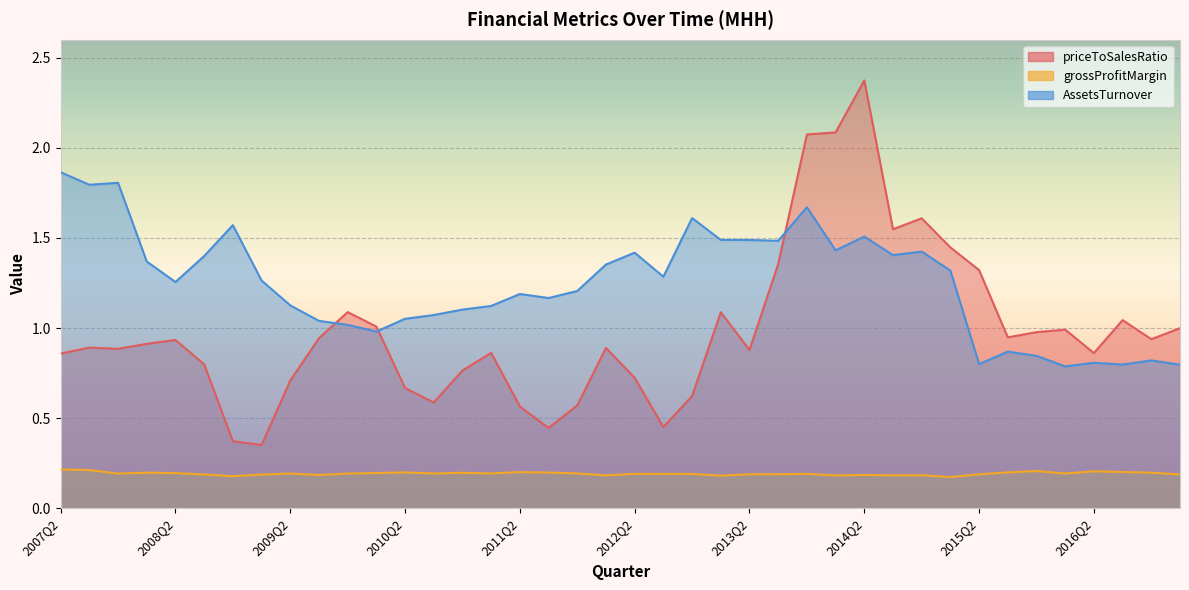

Rank the series by their maximum value, from lowest to highest.

grossProfitMargin, AssetsTurnover, priceToSalesRatio